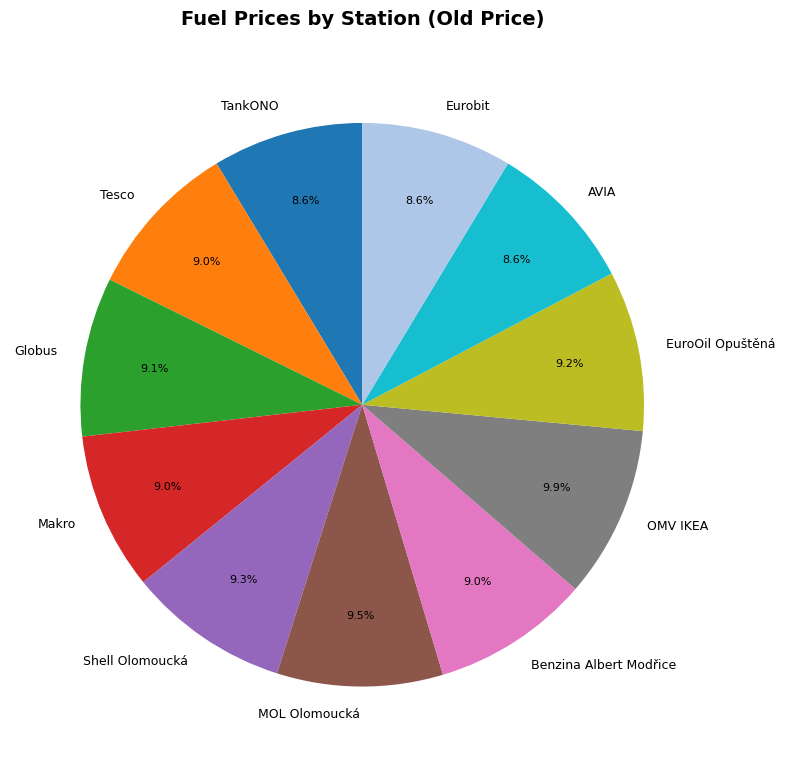

Does any single category account for the majority?

No